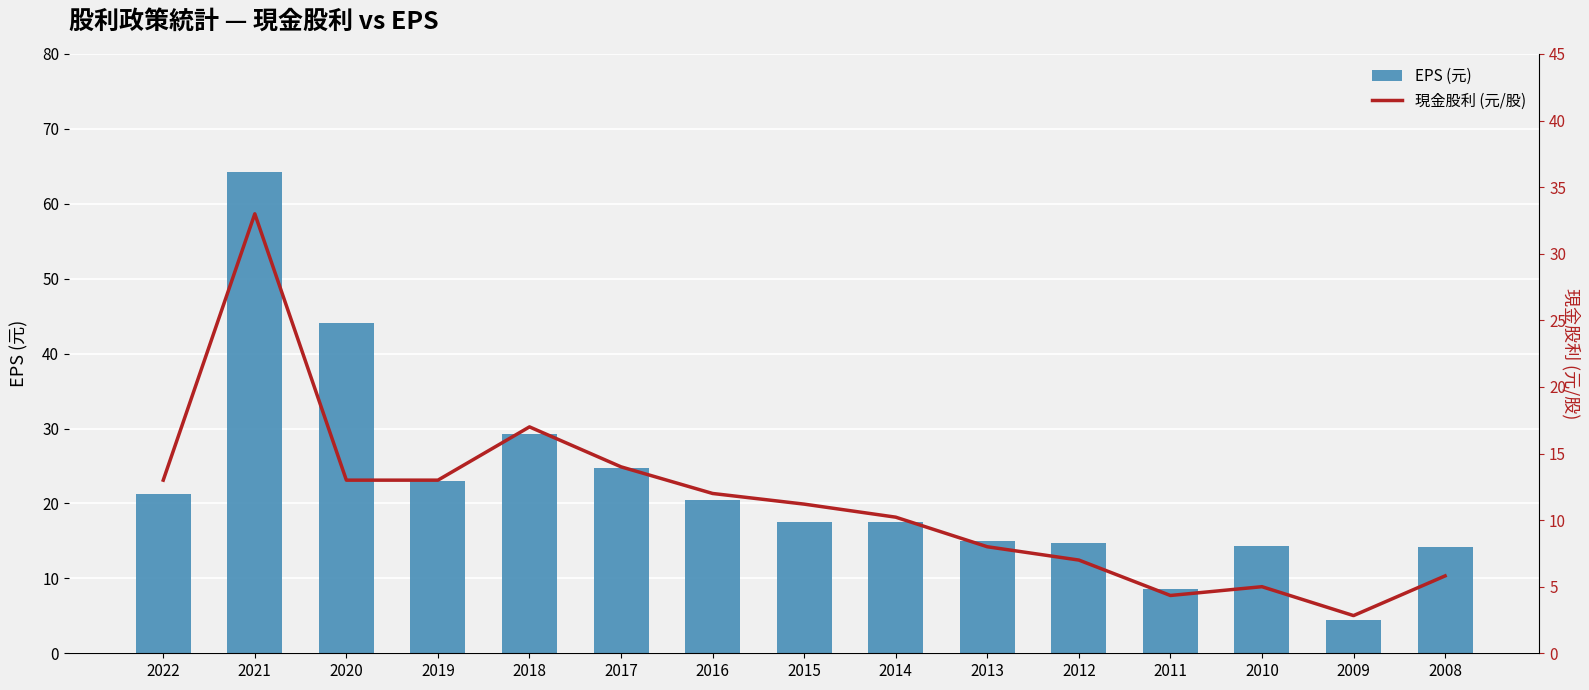

True or false: 現金股利 (元/股) has a value of 33.0 at 2021.

True